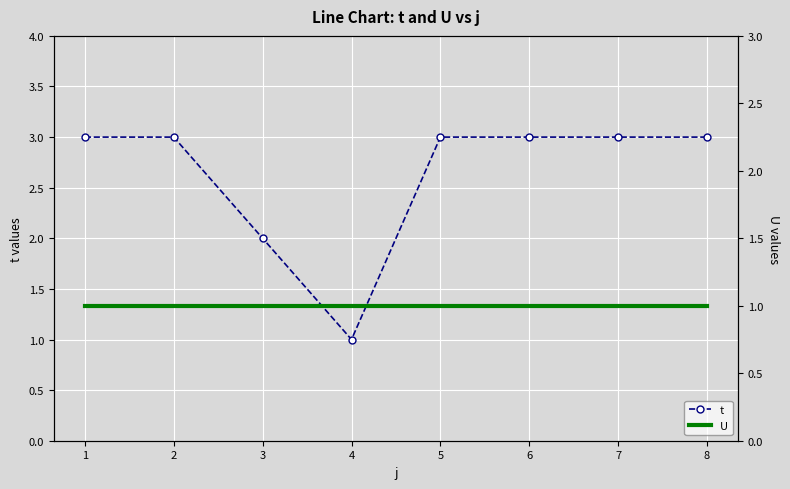

What are all the series names shown in the legend?

t, U